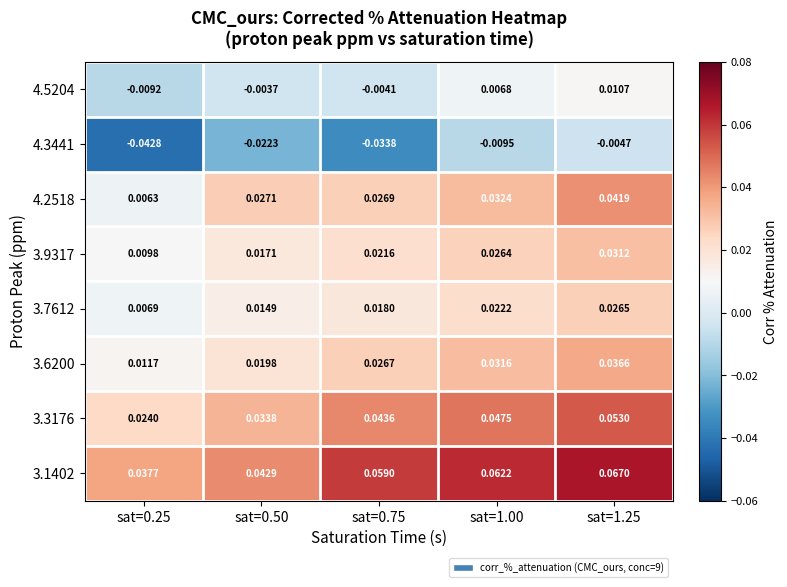

Is the value of 3.3176 at sat=0.50 greater than the value of 3.1402 at sat=1.00?

No